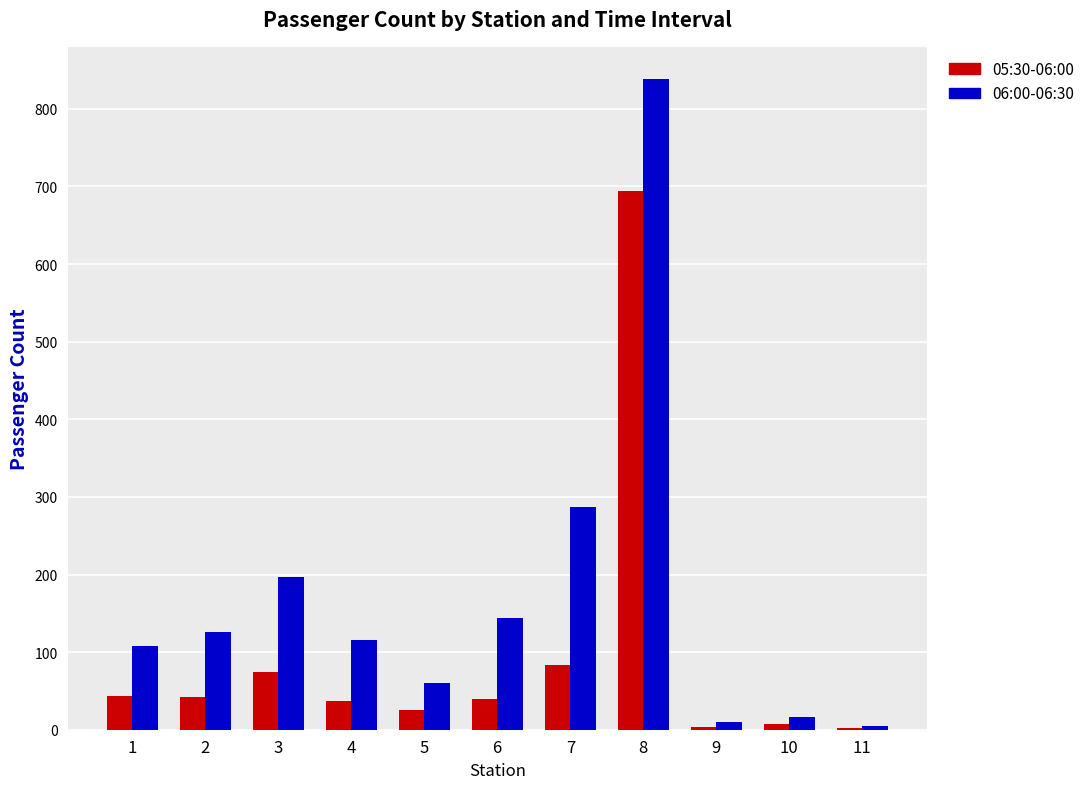

Is it true that 05:30-06:00 equals 74 at 3?

True